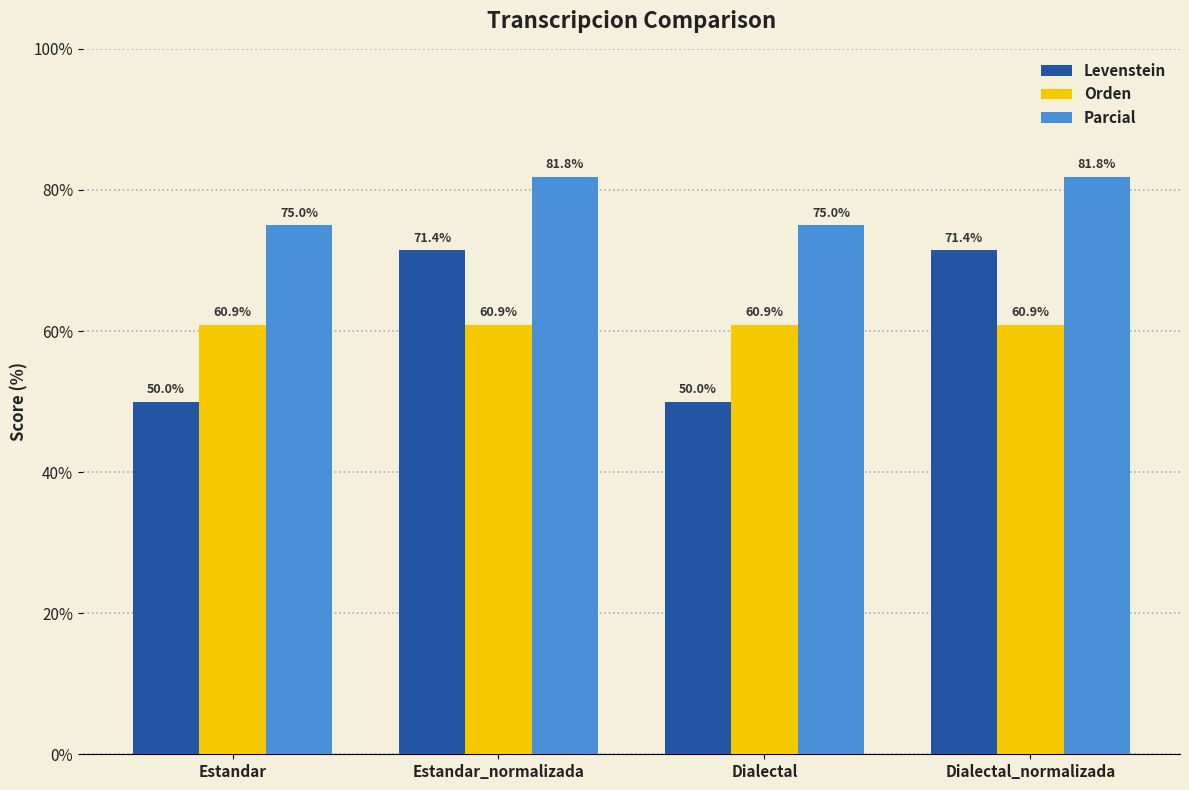

What is the label of the 2nd bar from the right?

Dialectal